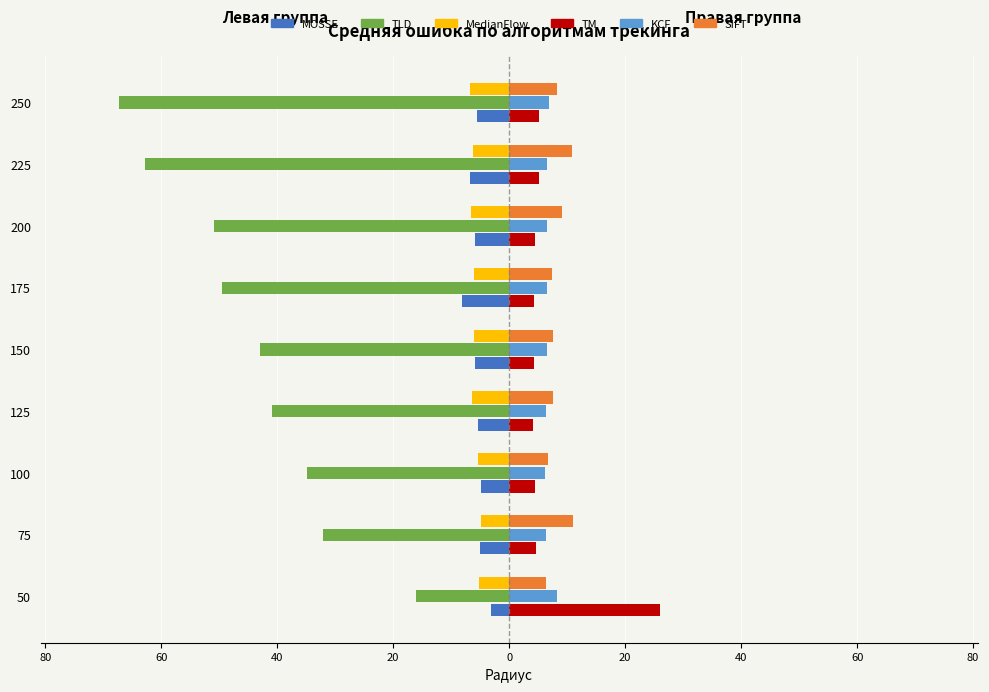

What are all the series names shown in the legend?

MOSSE, TLD, MedianFlow, TM, KCF, SIFT